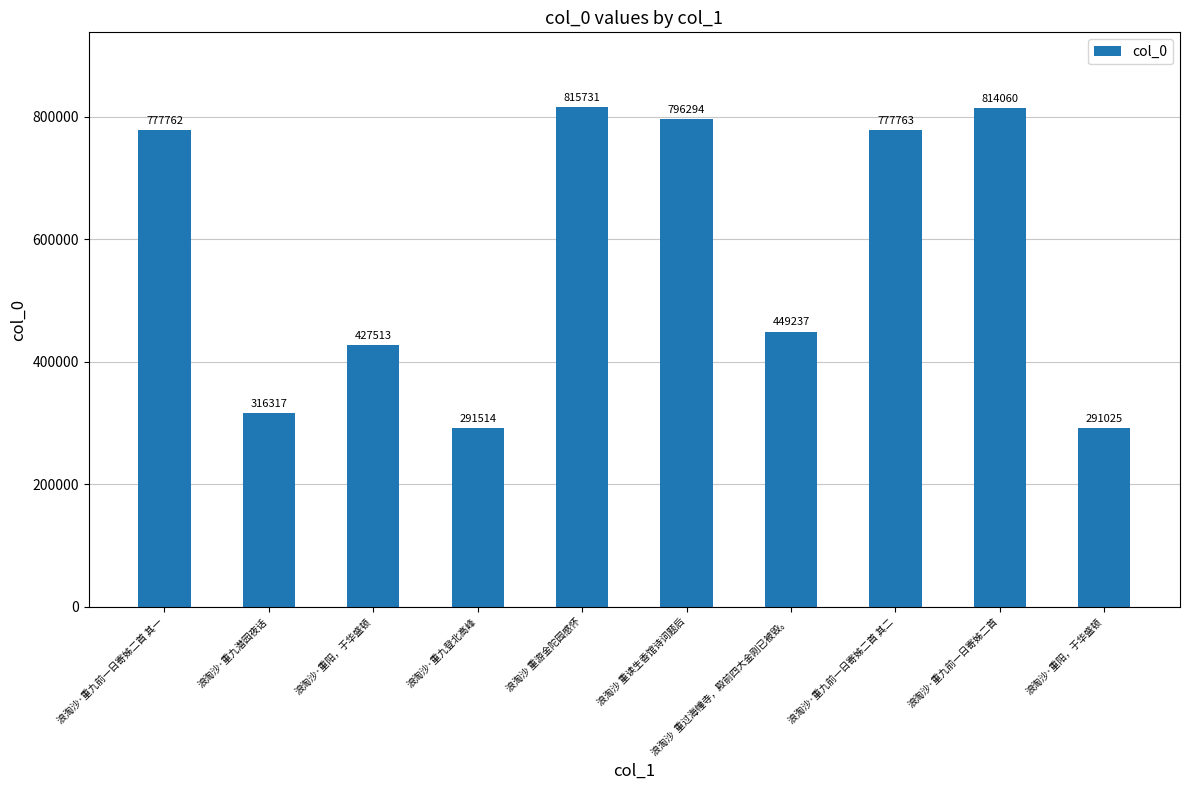

What is the ratio of the value at 浪淘沙·重九前一日寄姊二首 其二 to the value at 浪淘沙·重九前一日寄姊二首?

1.0